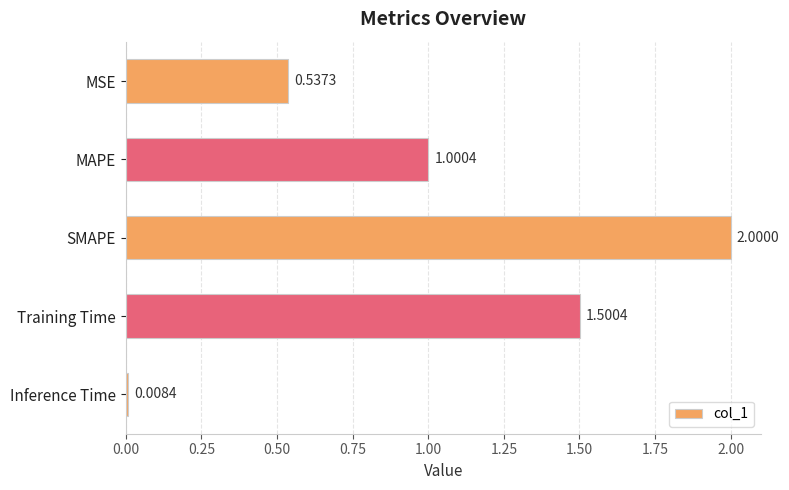

What is the label of the 1st bar from the bottom?

Inference Time